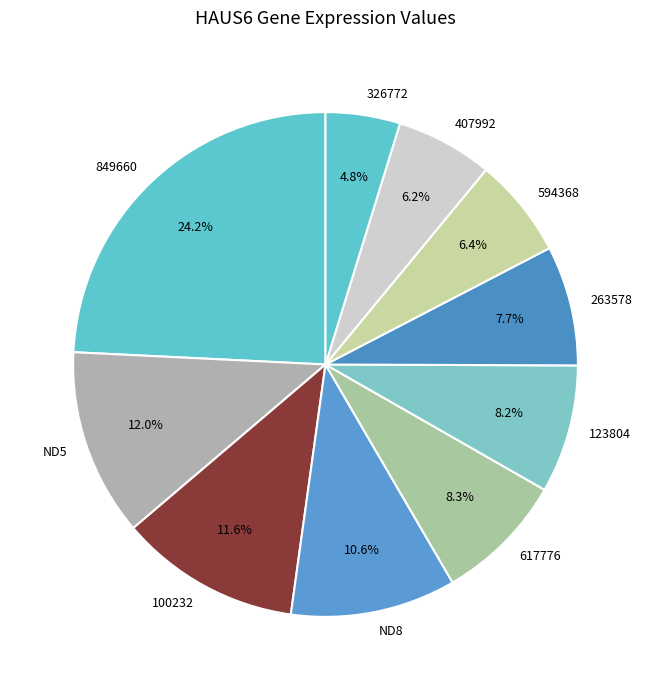

Combined, what portion of the pie is 617776 and 326772?

13.1%